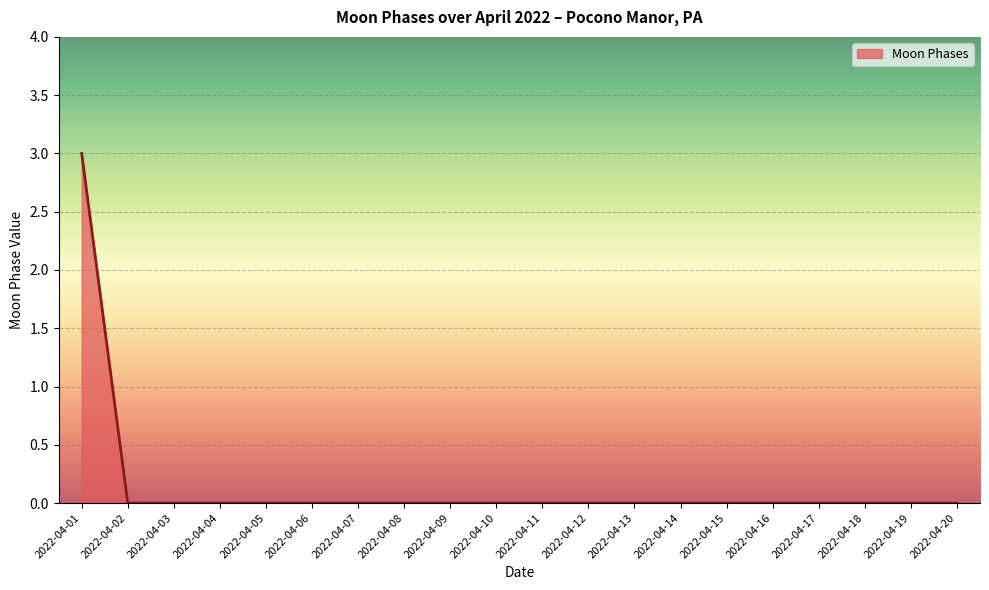

Reading left to right, list all the values displayed in this chart.

2022-04-01=3	2022-04-02=0	2022-04-03=0	2022-04-04=0	2022-04-05=0	2022-04-06=0	2022-04-07=0	2022-04-08=0	2022-04-09=0	2022-04-10=0	2022-04-11=0	2022-04-12=0	2022-04-13=0	2022-04-14=0	2022-04-15=0	2022-04-16=0	2022-04-17=0	2022-04-18=0	2022-04-19=0	2022-04-20=0